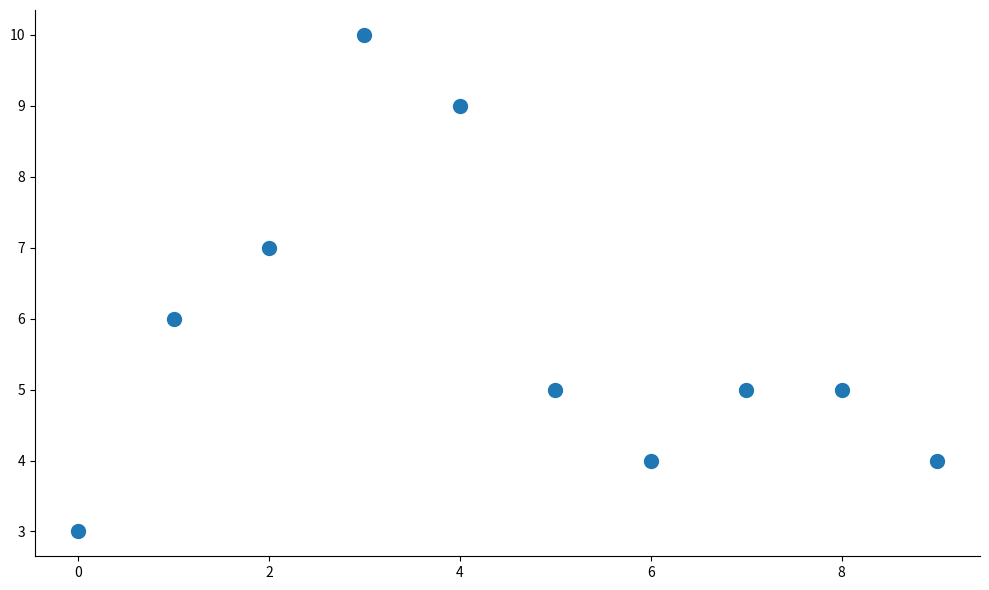

What is the range of Y values (max minus min)?

7